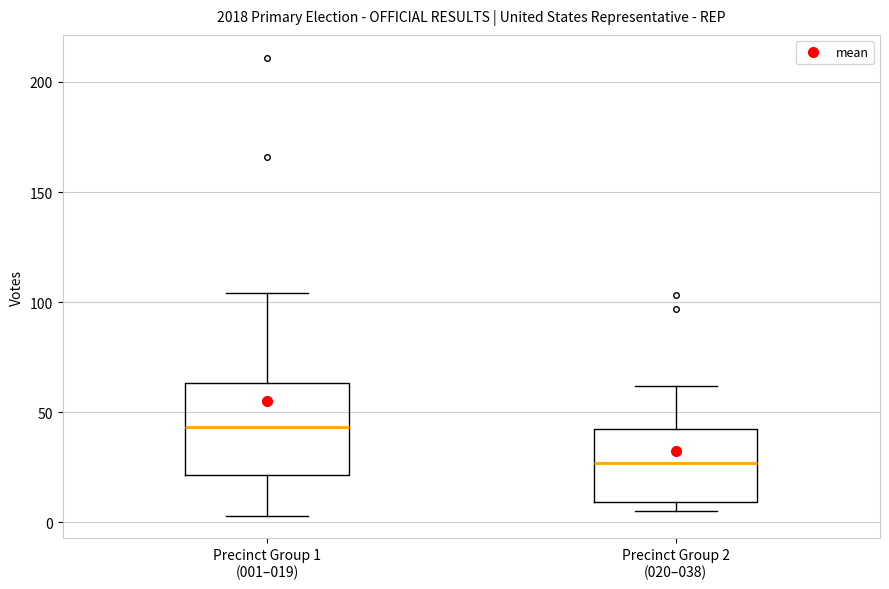

Which box's median line is the lowest?

Precinct Group 2 (020–038)